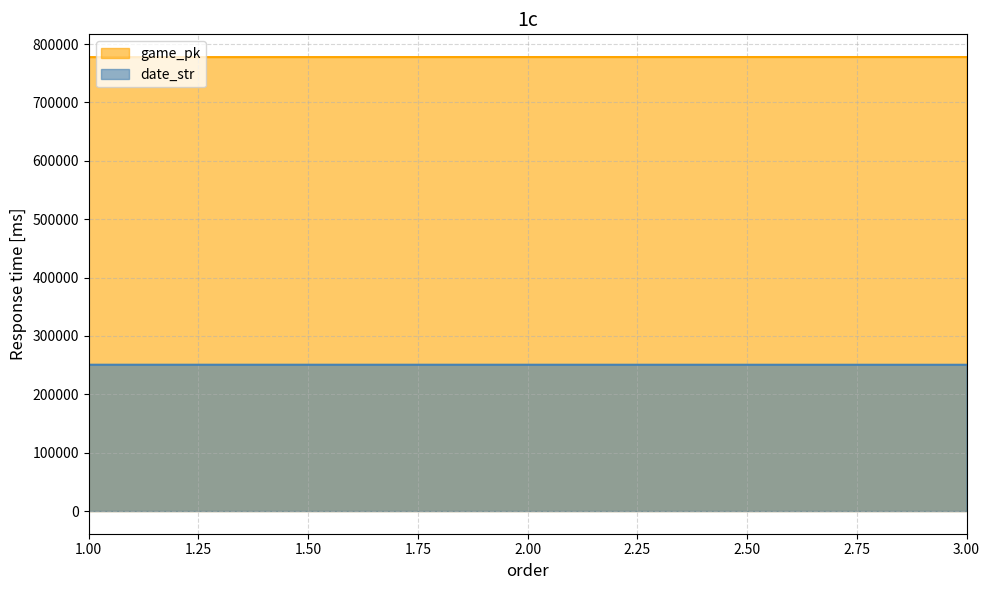

Reading left to right, list all the values displayed in this chart.

game_pk: 777572	777682	777698
date_str: 250610	250601	250531